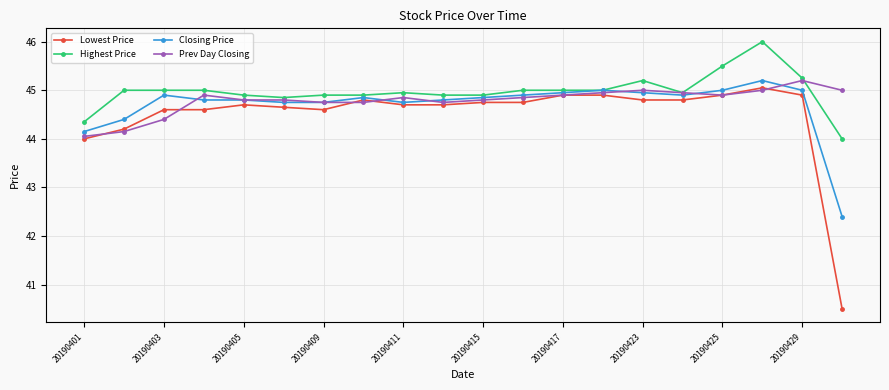

List the series in order of their overall mean, lowest first.

Lowest Price, Closing Price, Prev Day Closing, Highest Price